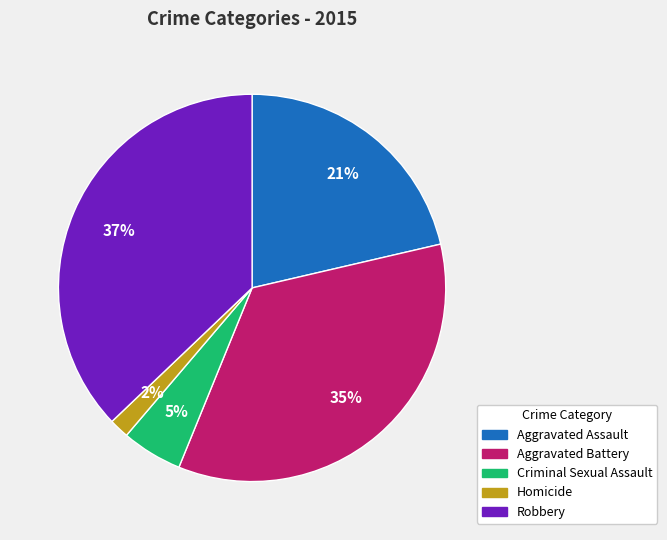

Combined, do Robbery and Aggravated Assault account for over 50%?

Yes